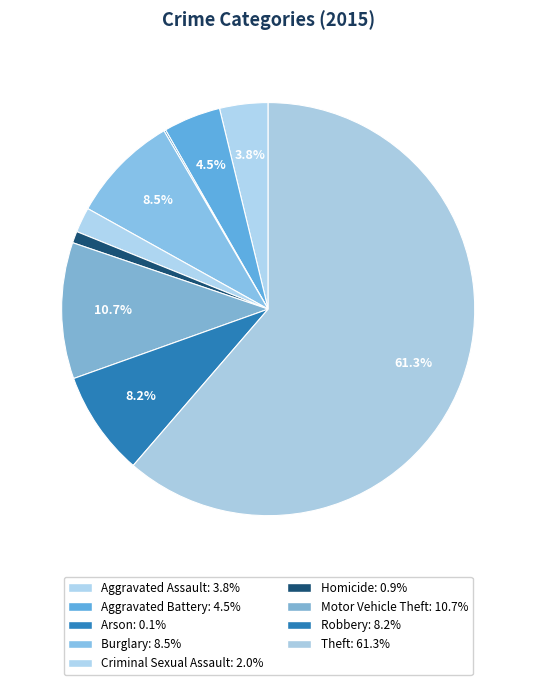

Which category has the biggest portion of the pie?

Theft